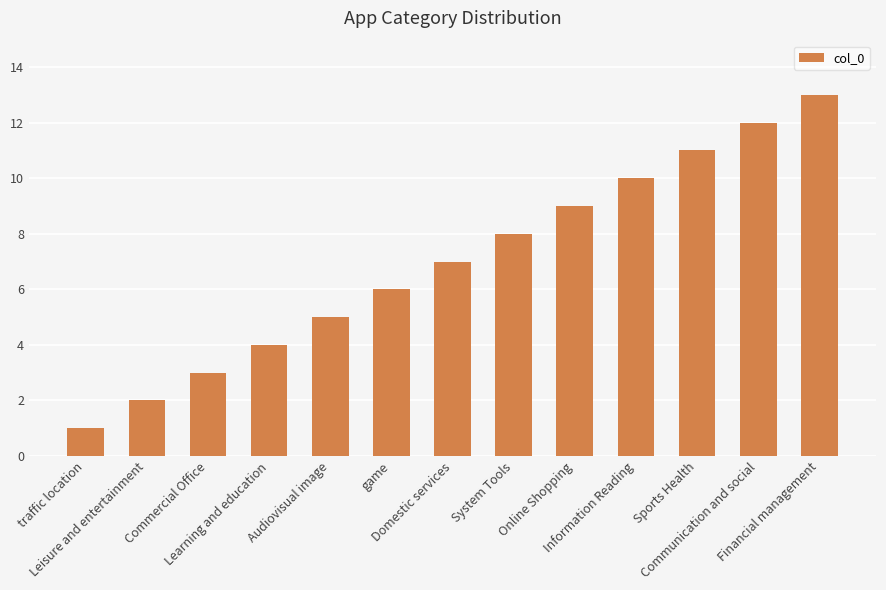

Rank the categories by value from lowest to highest.

traffic location, Leisure and entertainment, Commercial Office, Learning and education, Audiovisual image, game, Domestic services, System Tools, Online Shopping, Information Reading, Sports Health, Communication and social, Financial management